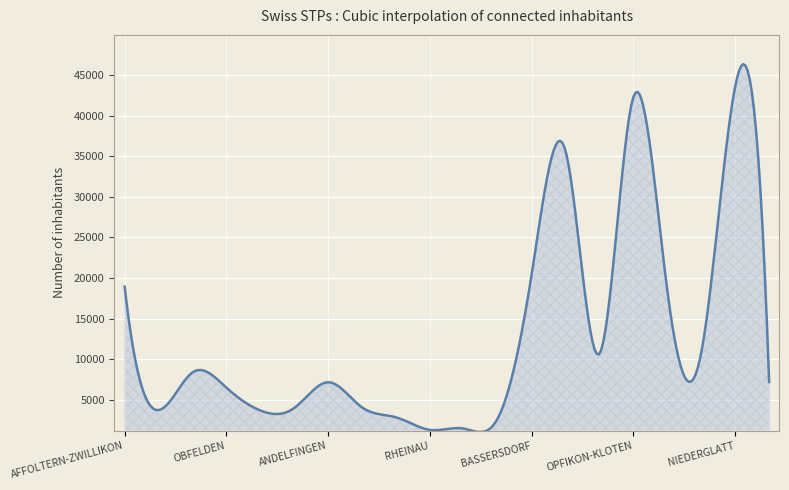

What is the greatest value displayed?

46333.5